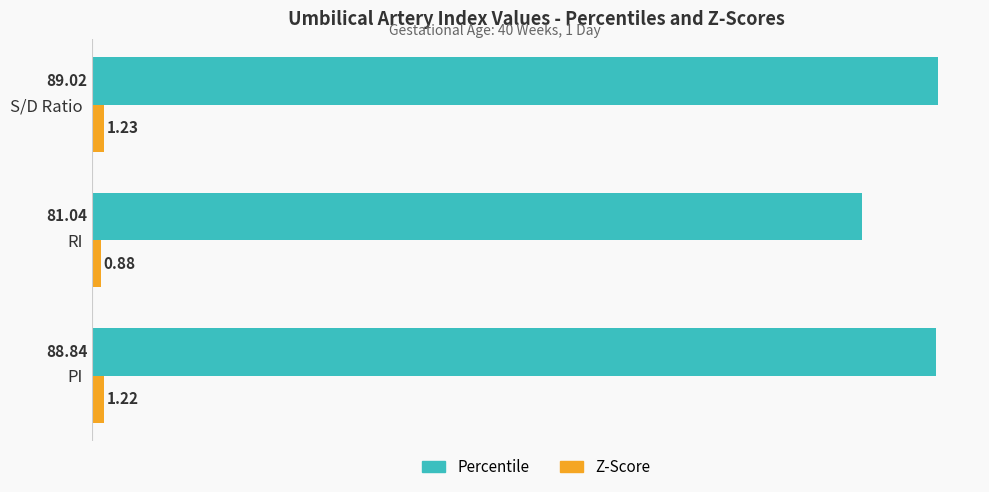

At which category is the sum across all series the highest?

S/D Ratio